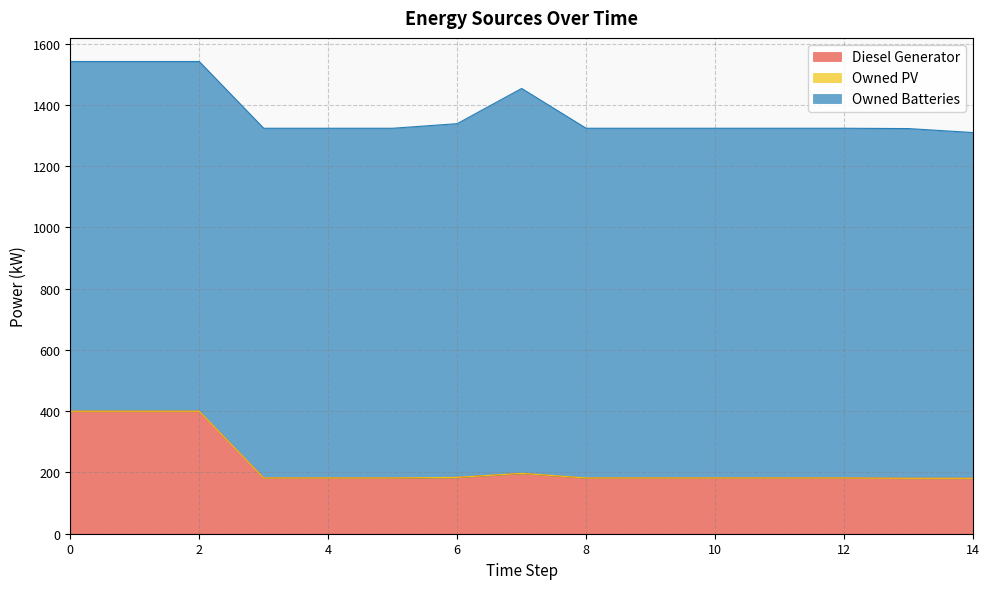

What are all the series names shown in the legend?

Diesel Generator, Owned PV, Owned Batteries